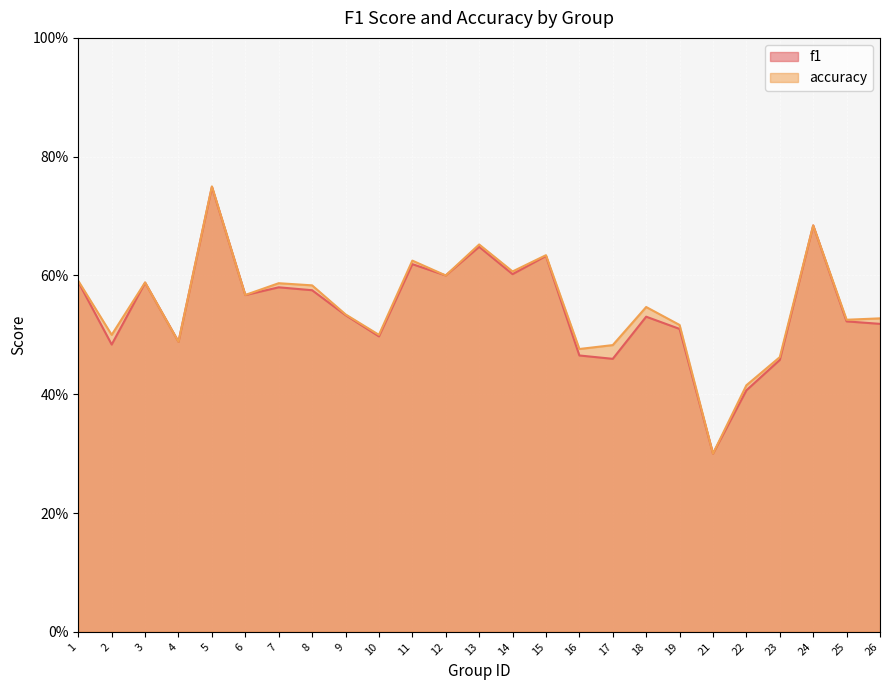

Which has a higher value, 14 or 25?

14